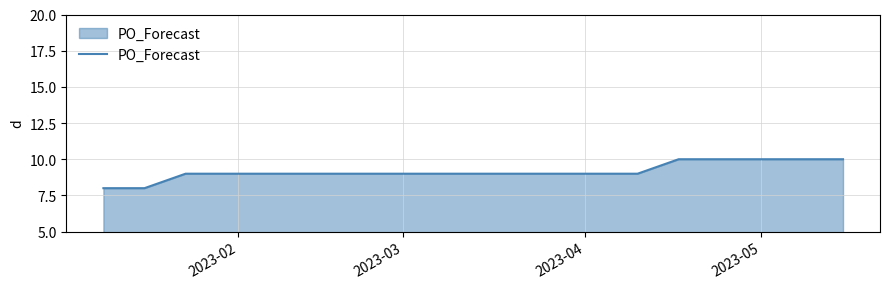

What is the smallest value displayed?

8